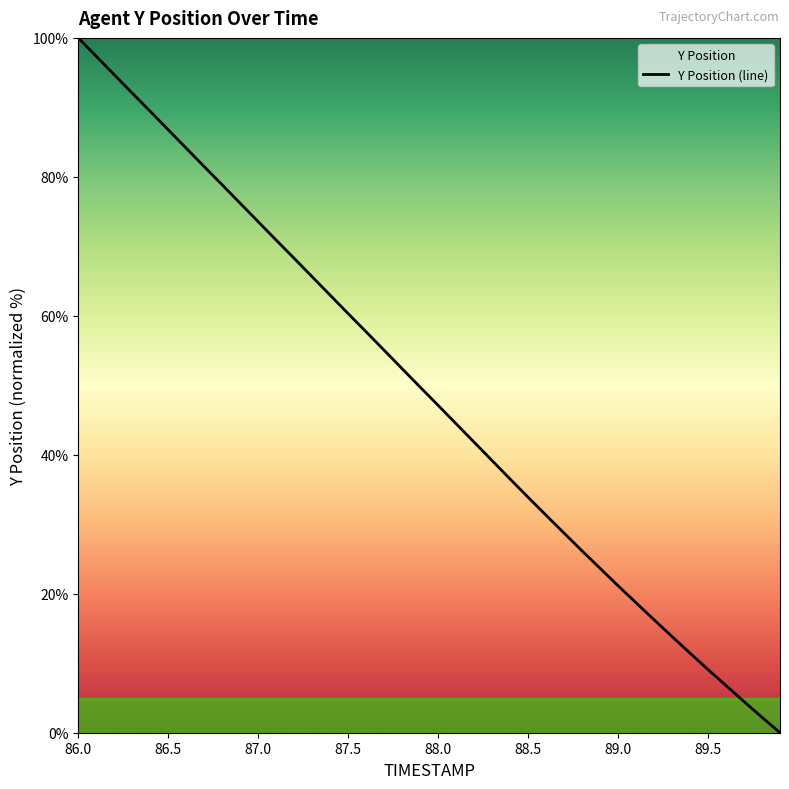

What is the difference between the maximum and minimum values?

100.0